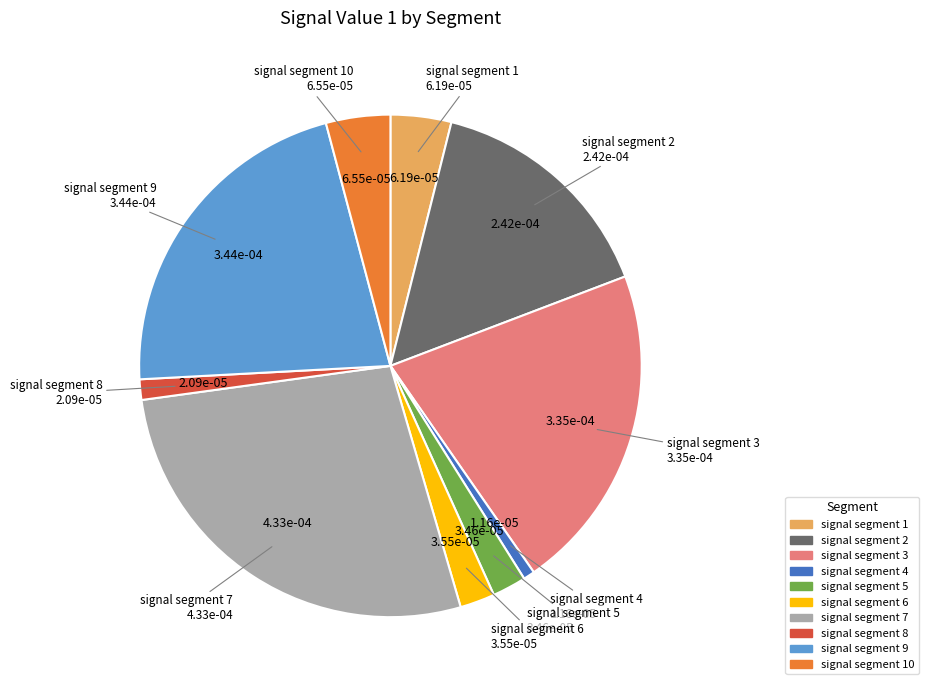

Count the number of slices in the pie.

10